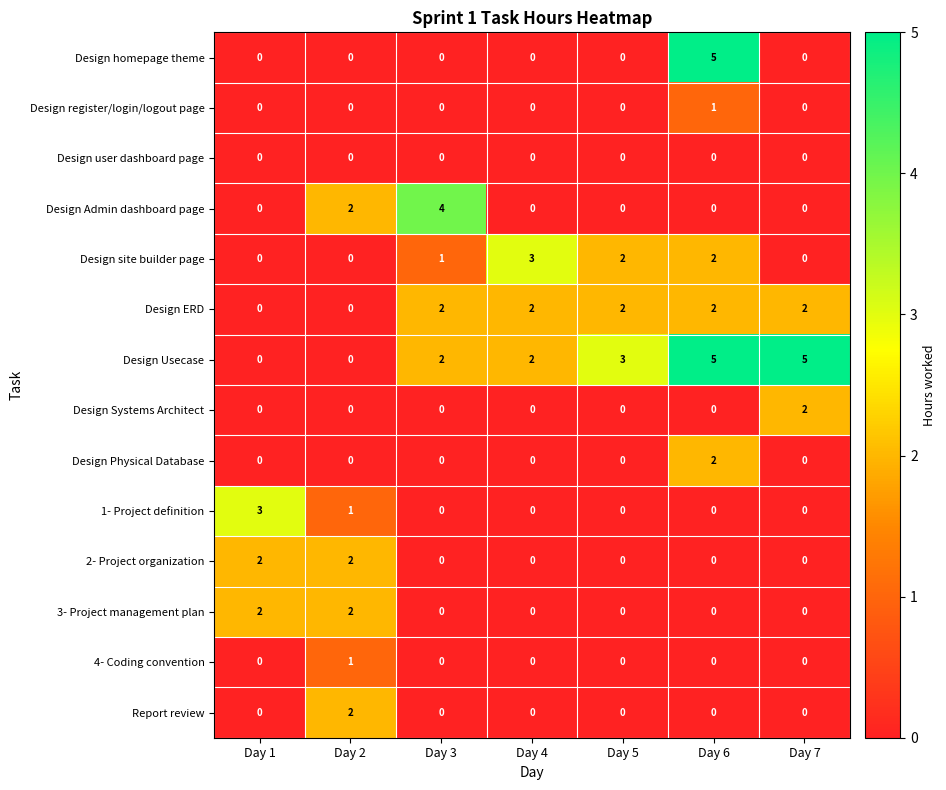

How many categories are shown in the chart?

7